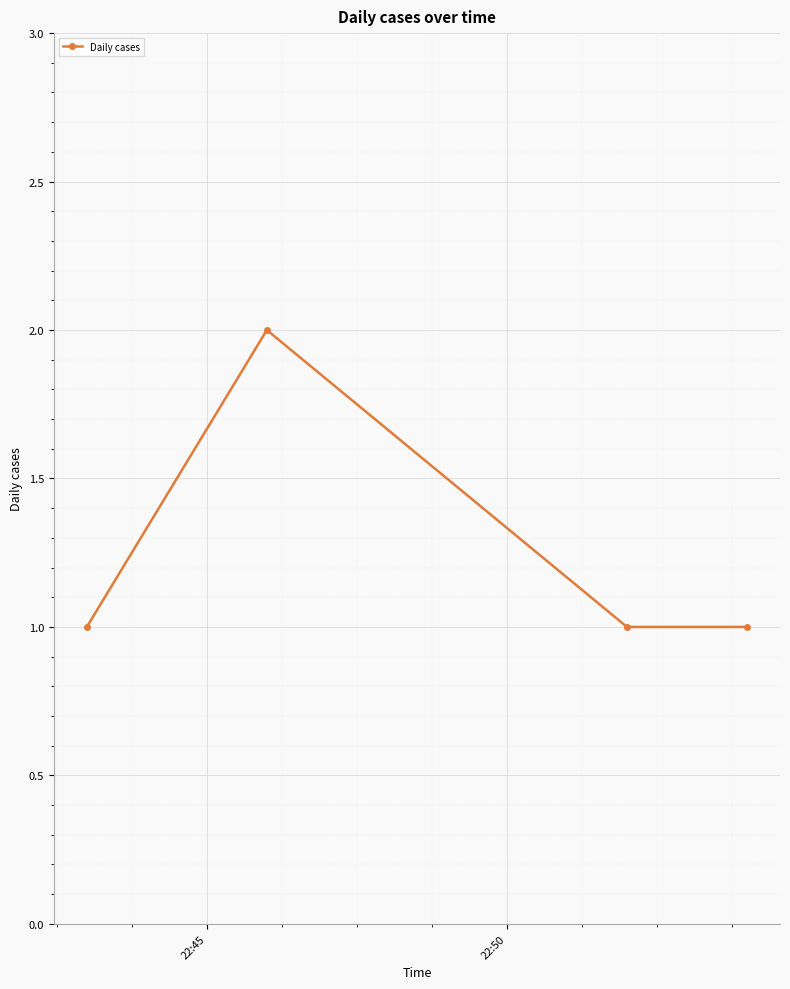

True or false: the data has more than 1 interior local peaks.

False